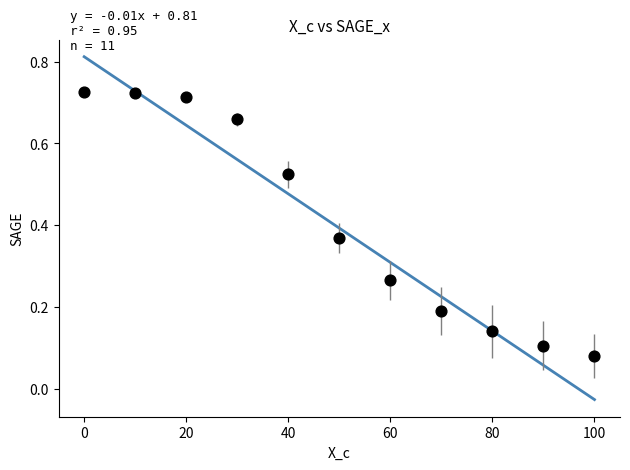

What is the range of Y values (max minus min)?

0.6